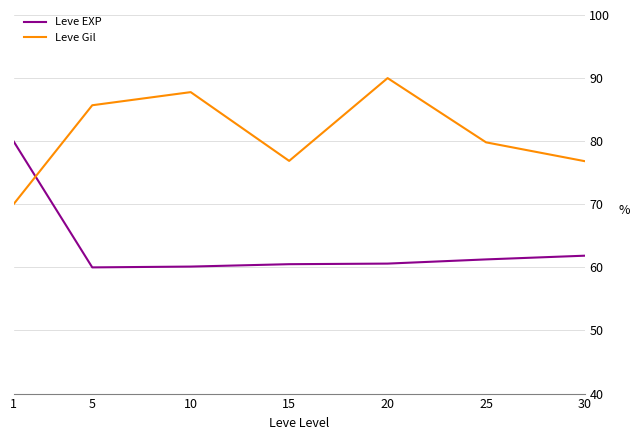

How many interior local valleys does the Leve Gil series have?

1